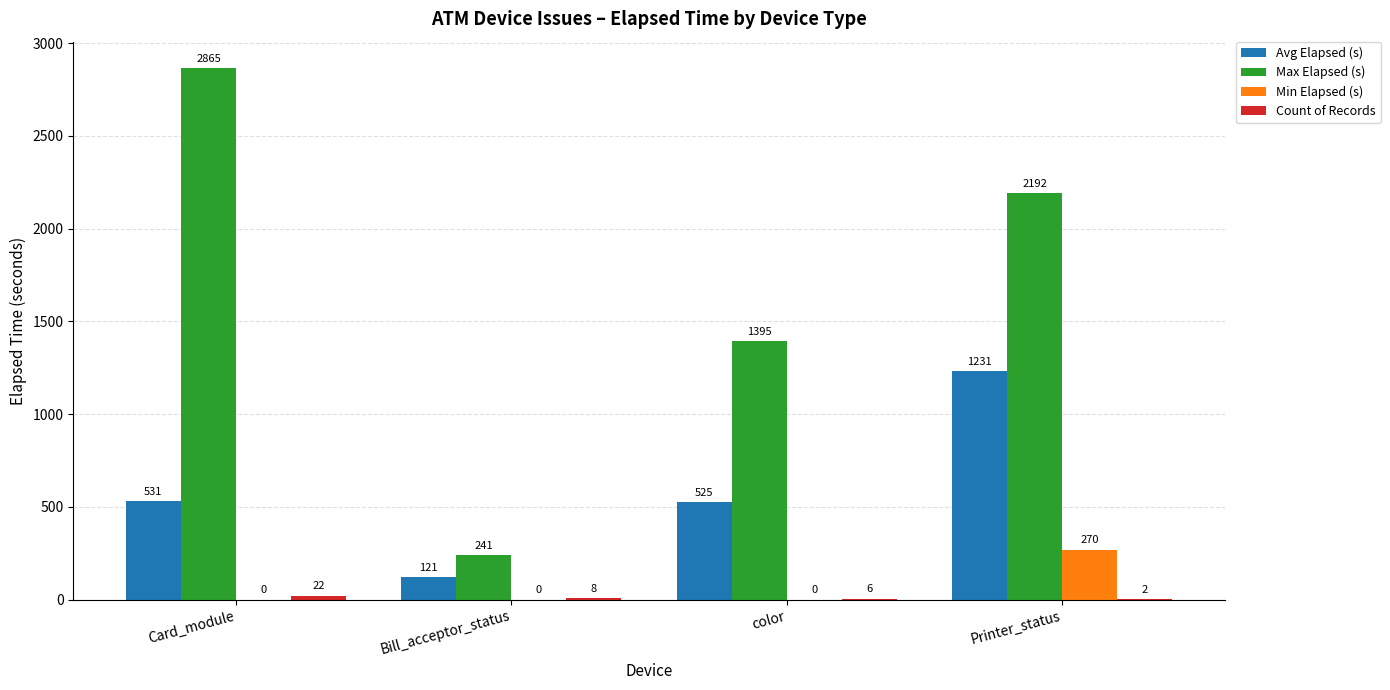

Where does the Max Elapsed (s) series first go above 2192?

Card_module